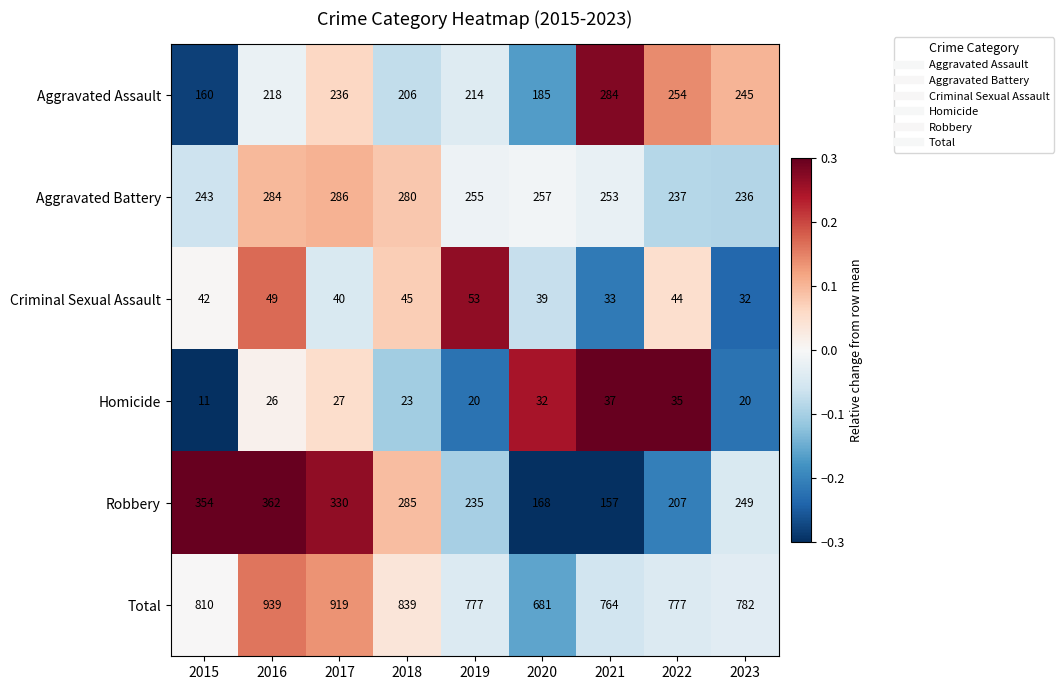

The Criminal Sexual Assault series shows 44 at 2022. True or false?

True